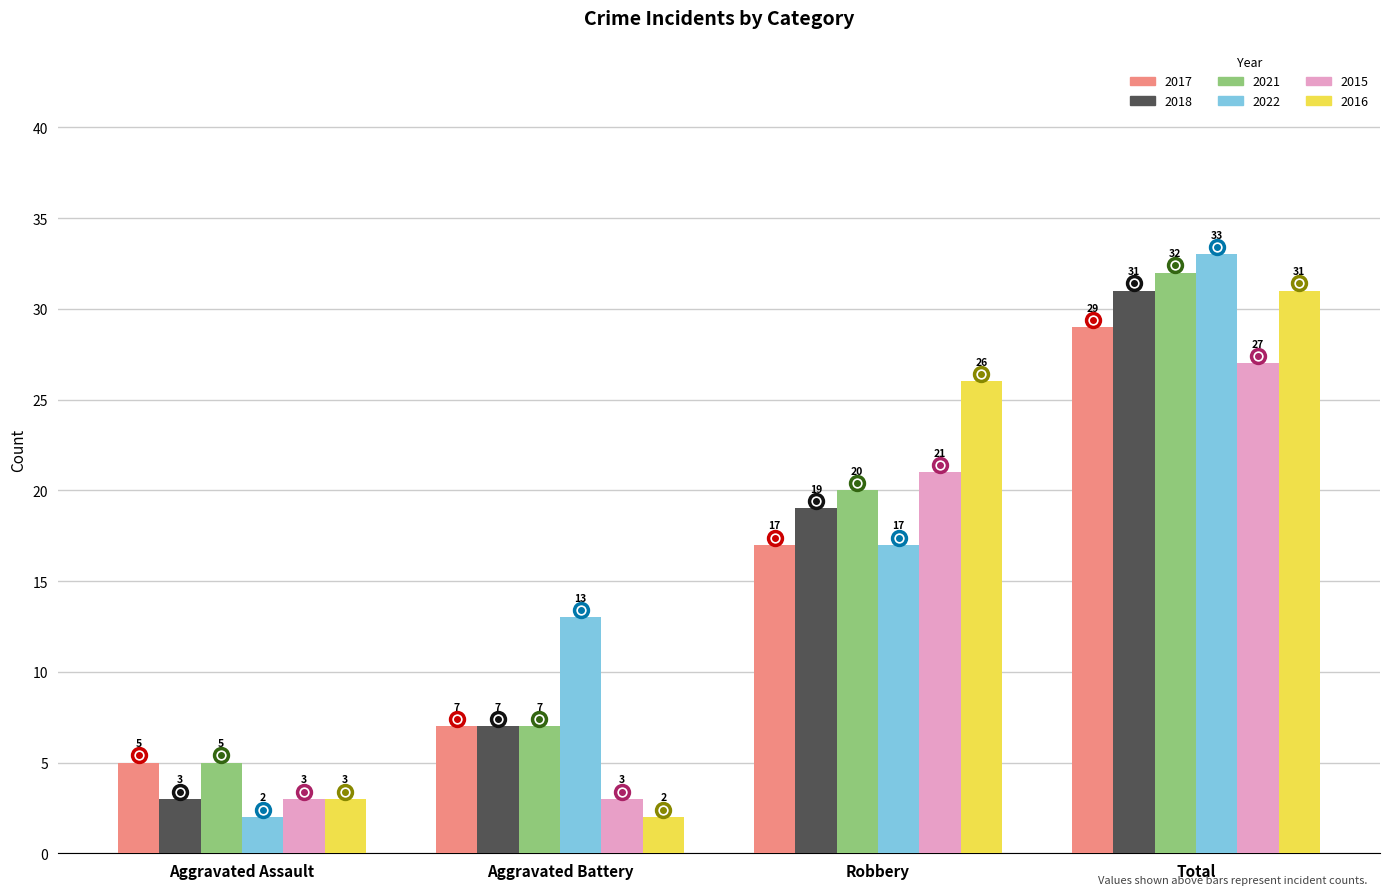

At how many categories does at least one series exceed 14?

2